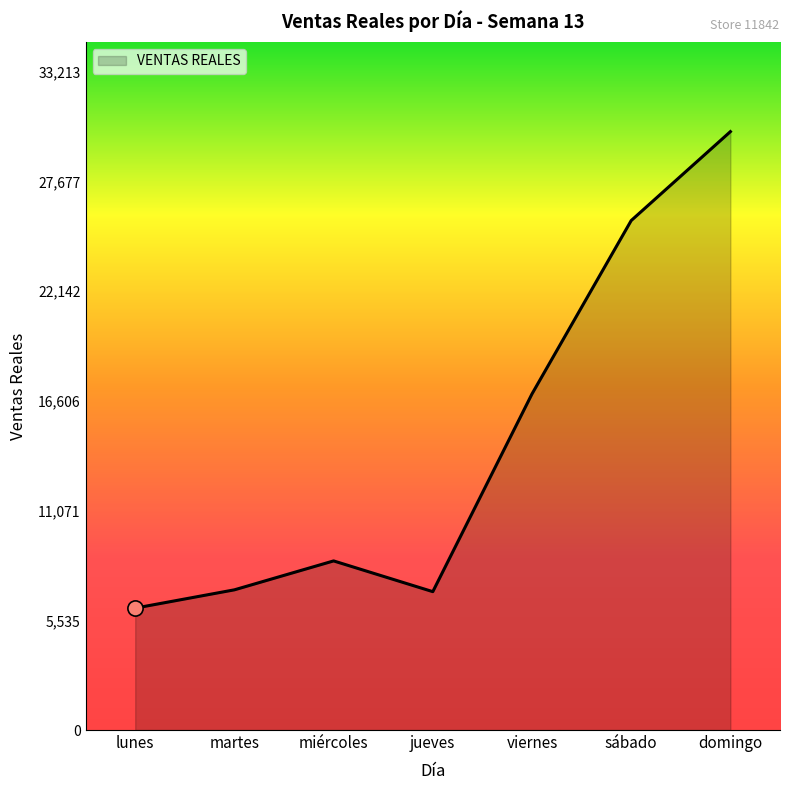

Which has a higher value, jueves or lunes?

jueves